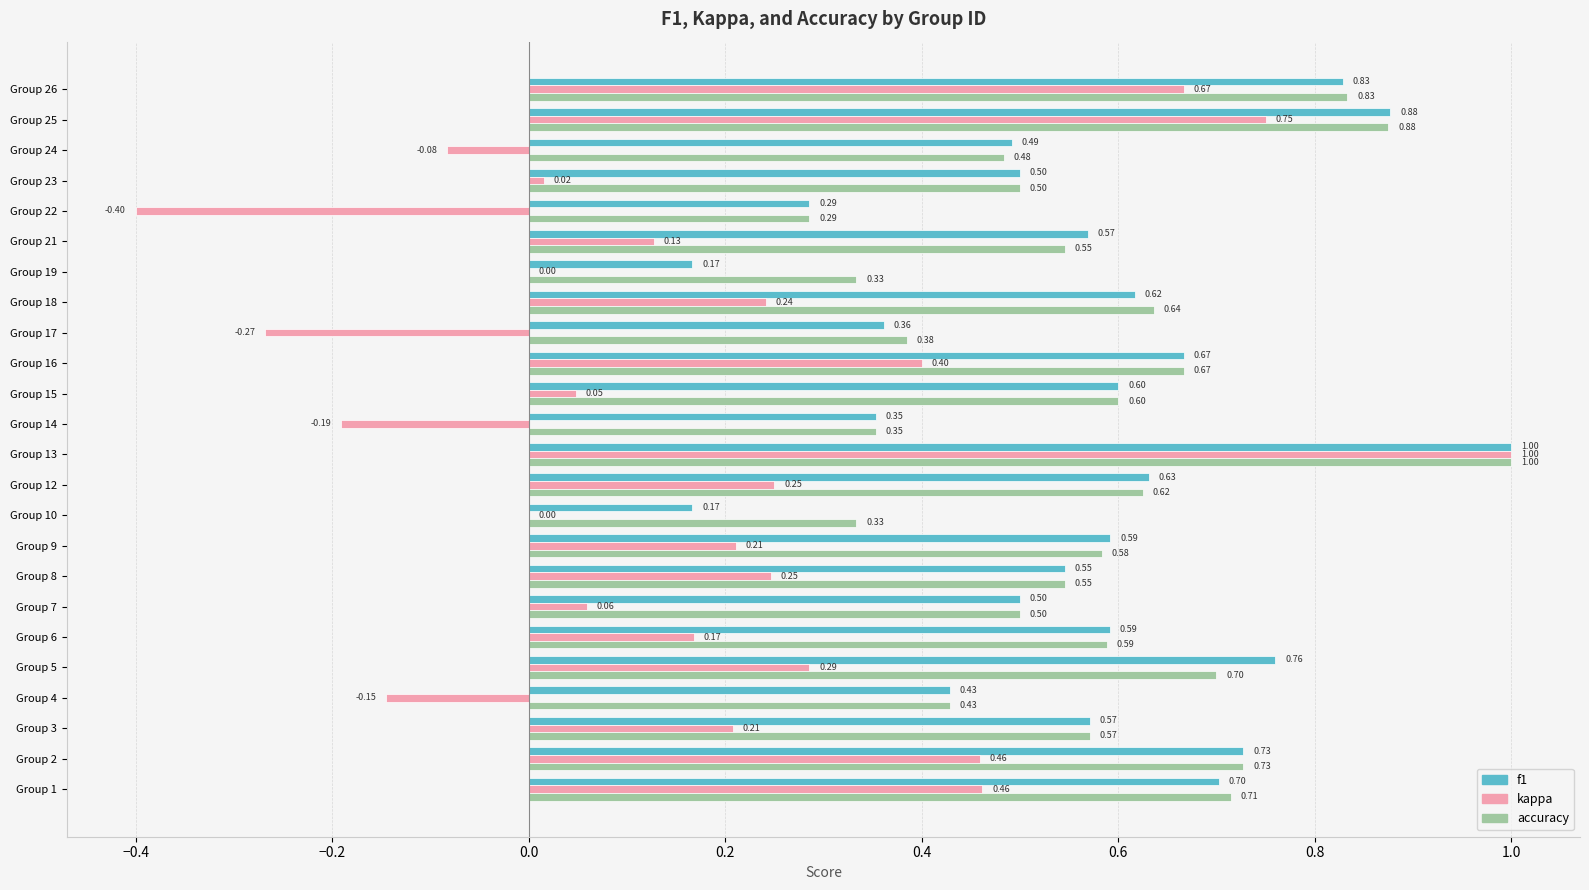

At which category does the chart reach its peak across all series?

Group 13